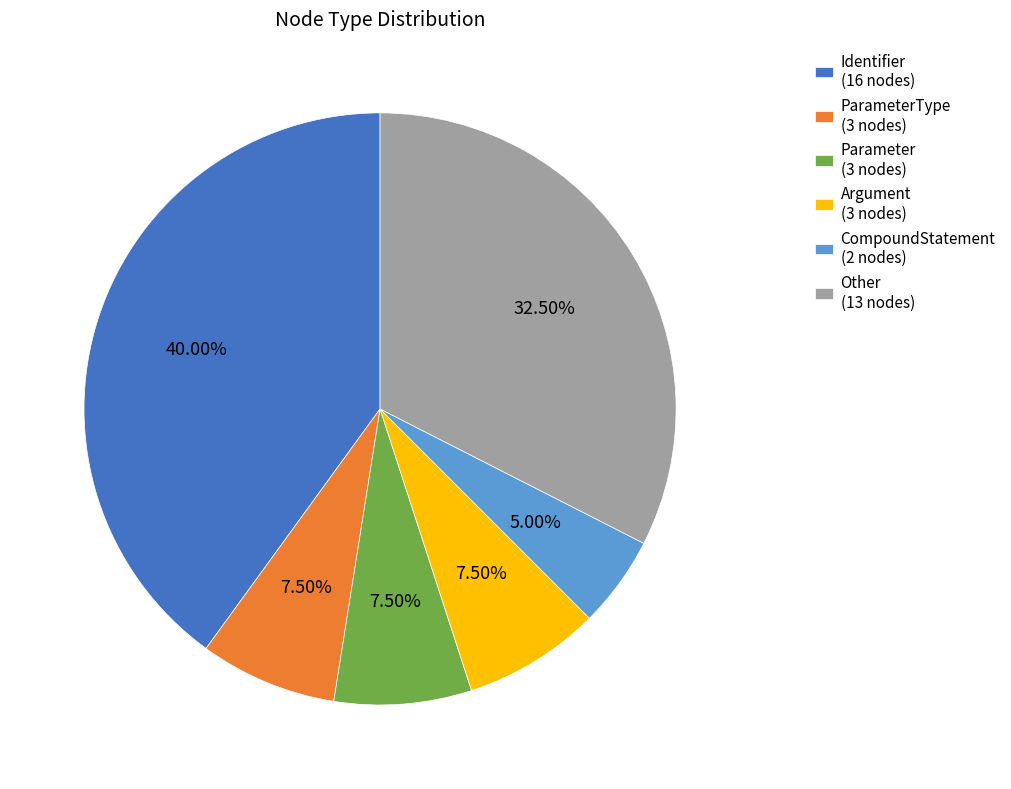

Count the number of slices in the pie.

6